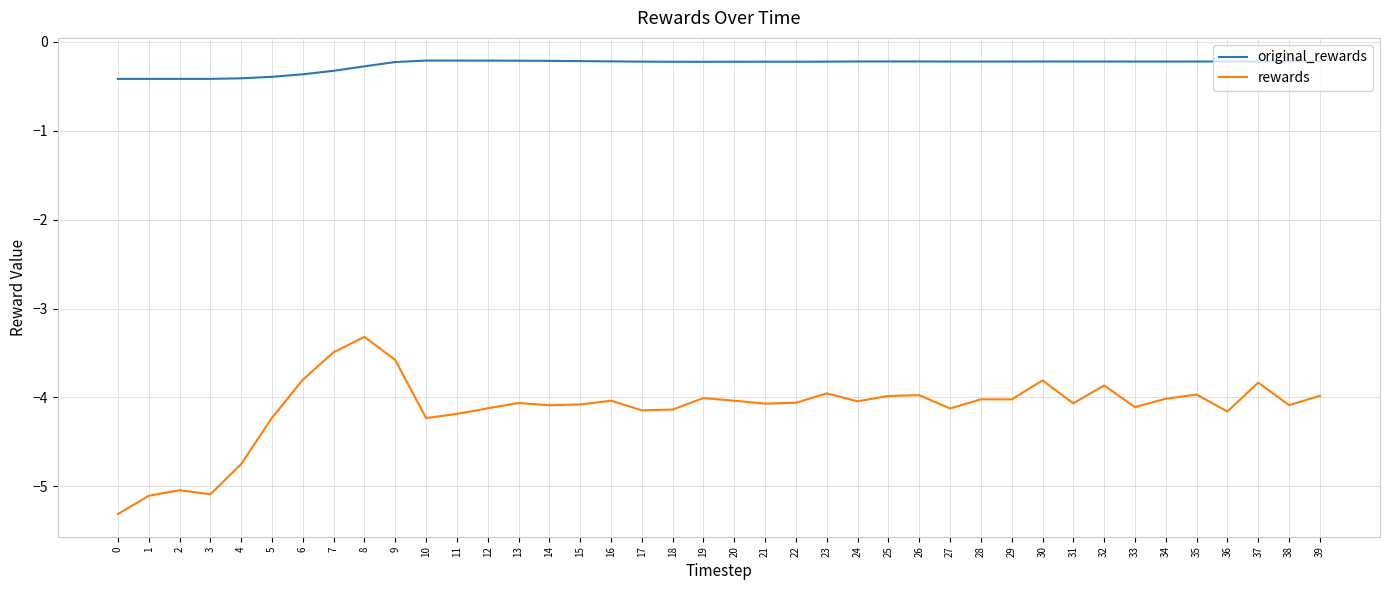

At how many categories does at least one series exceed -3?

40